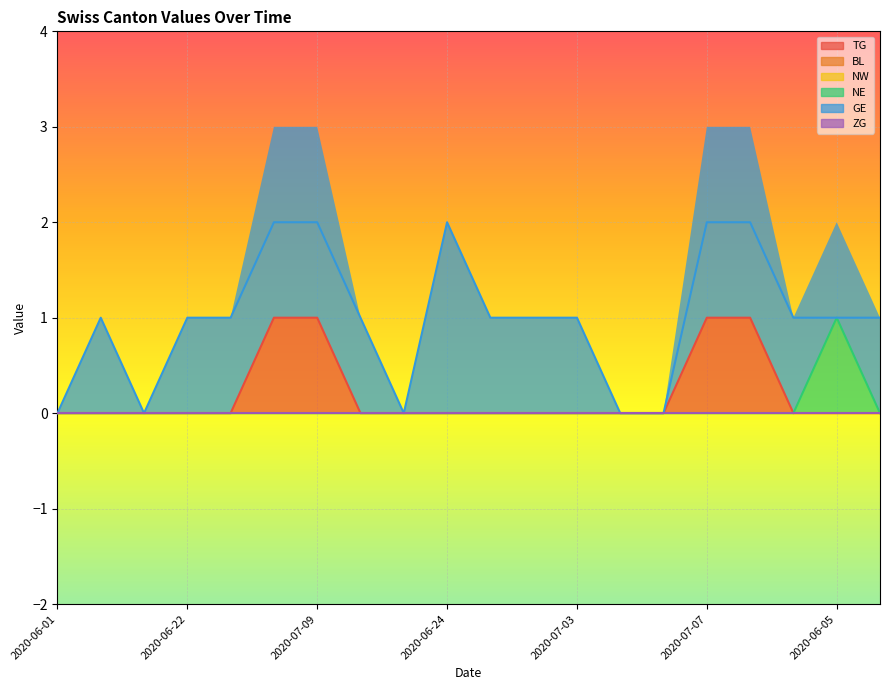

The TG series shows 1 at 2020-06-01. True or false?

False